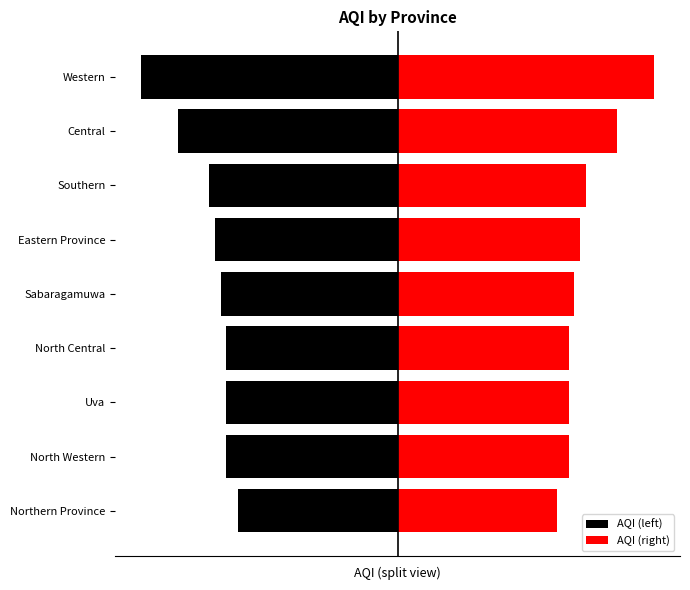

How many bars are there in total?

18